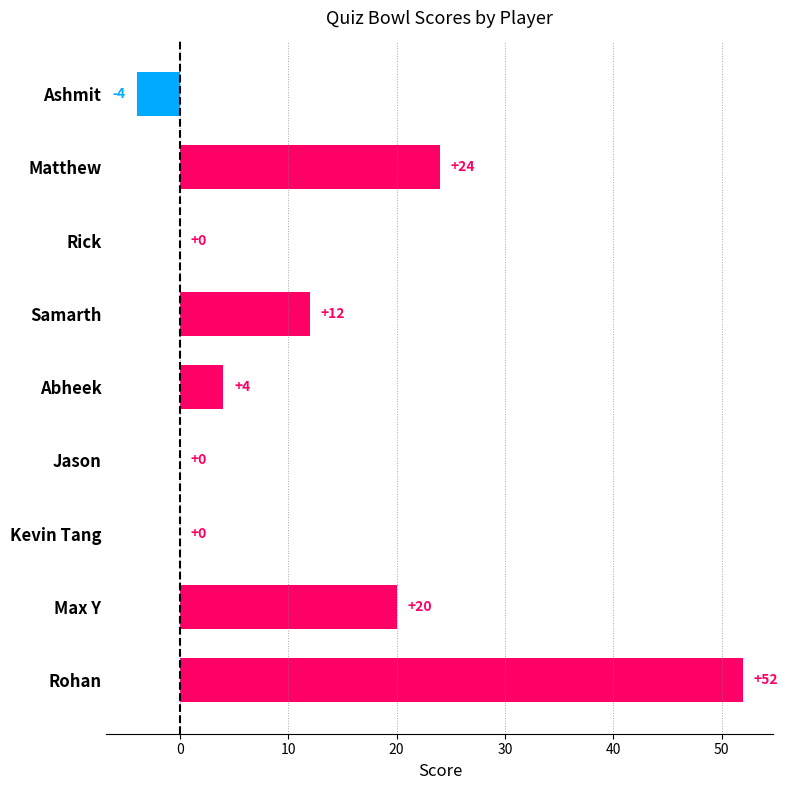

Are the bars grouped side by side (vs. stacked)?

No